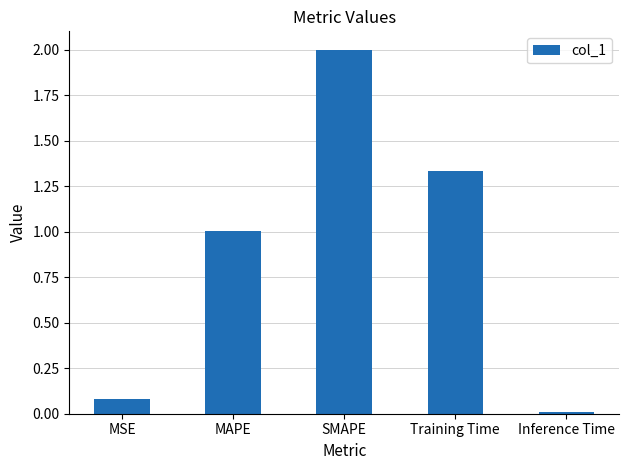

Where does the data first go above 1?

MAPE